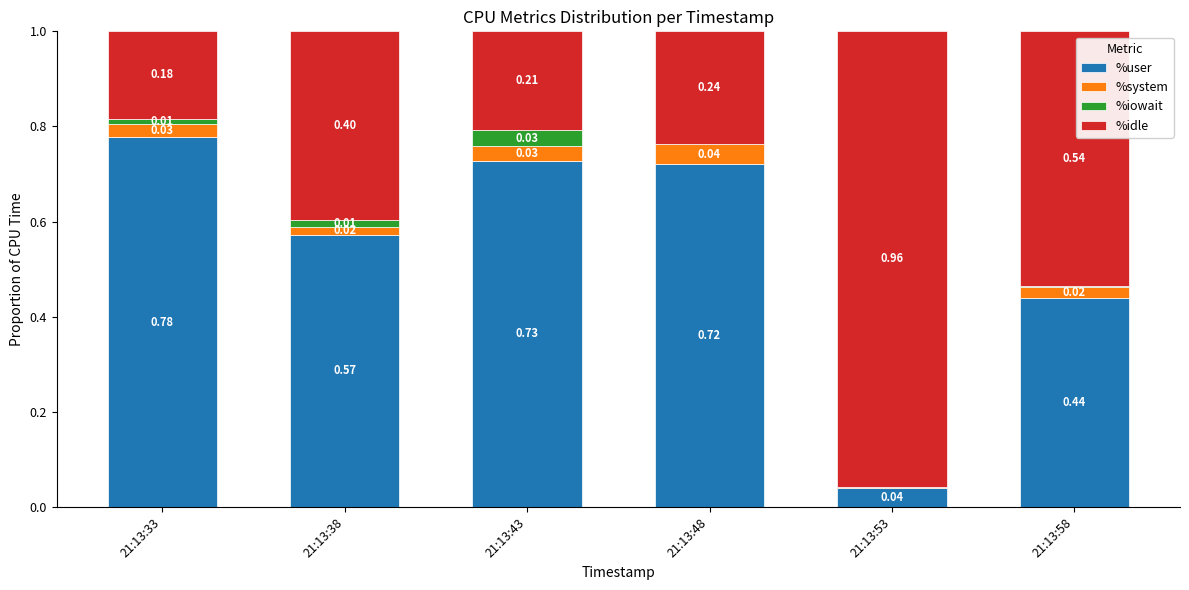

Are the bars horizontal?

No